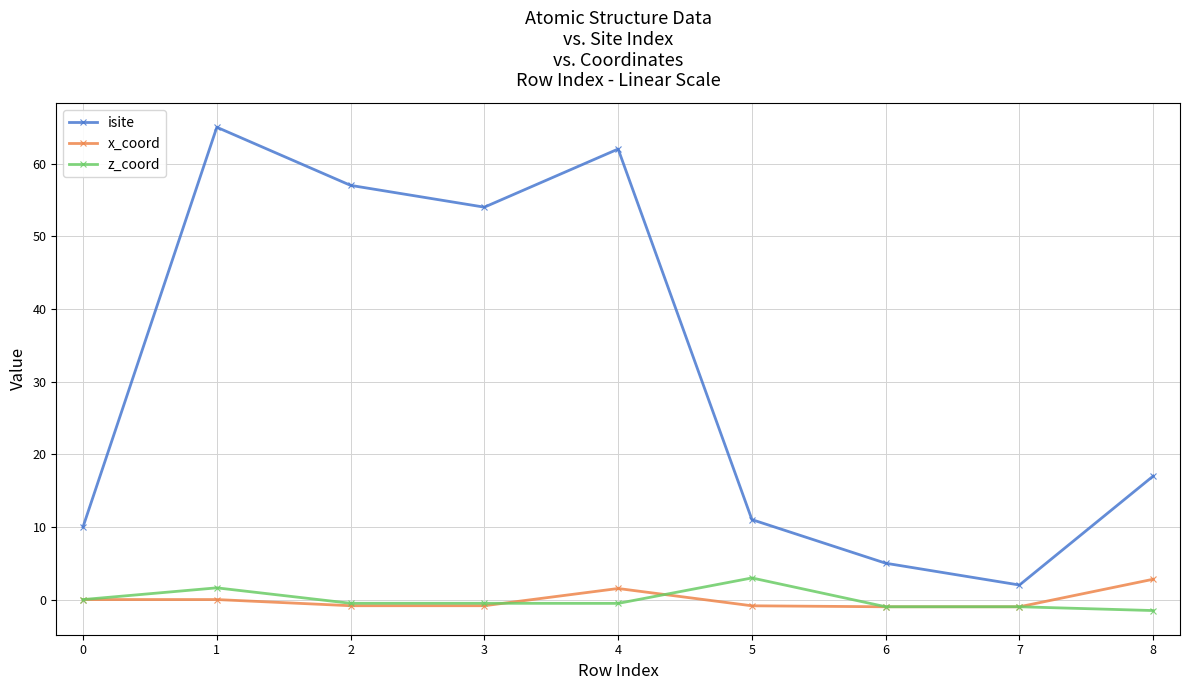

True or false: z_coord and isite intersect in this chart.

False